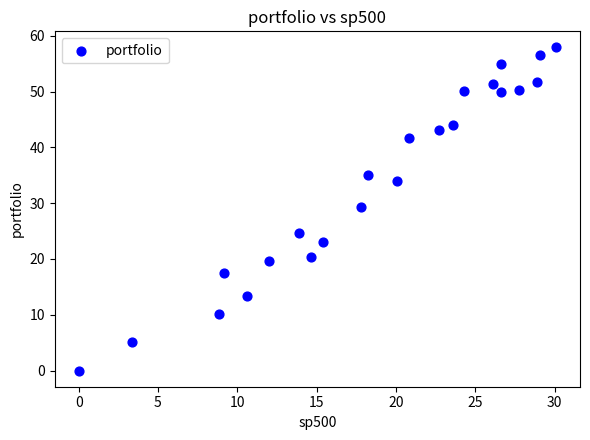

What Y value in the scatter plot is closest to 28?

29.4